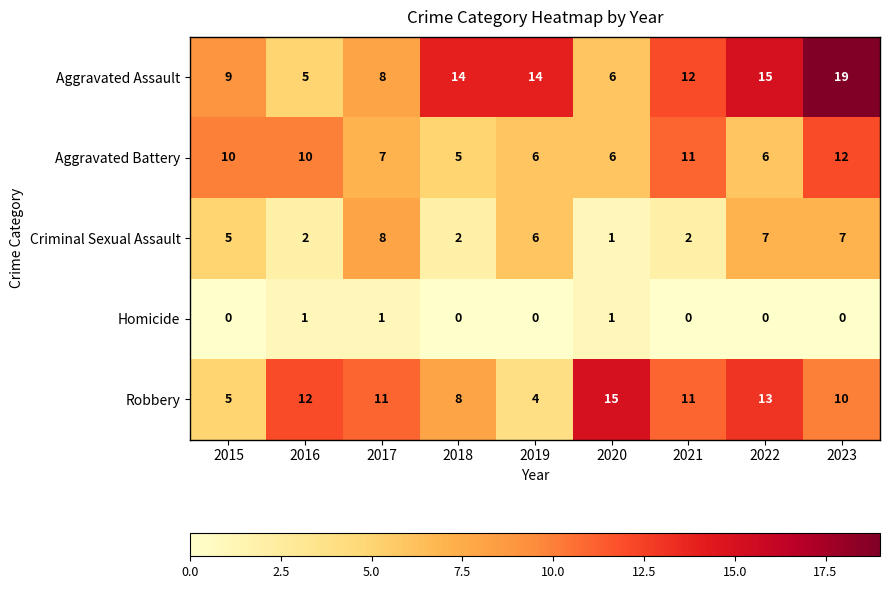

At which label is Robbery closest to 9?

2018